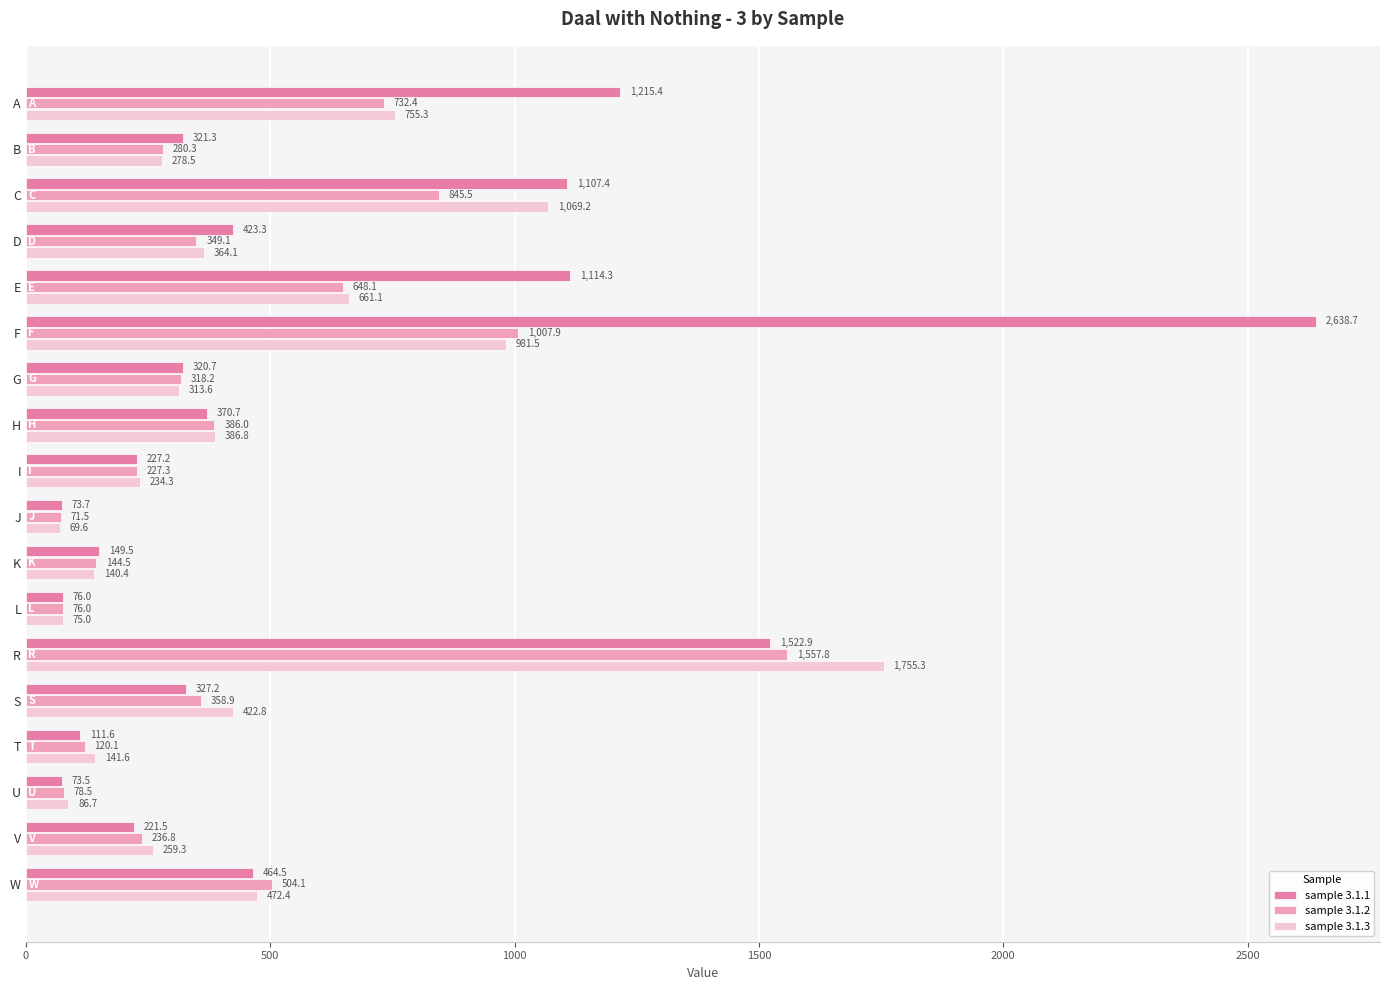

Which category has the highest value in the sample 3.1.1 series?

F